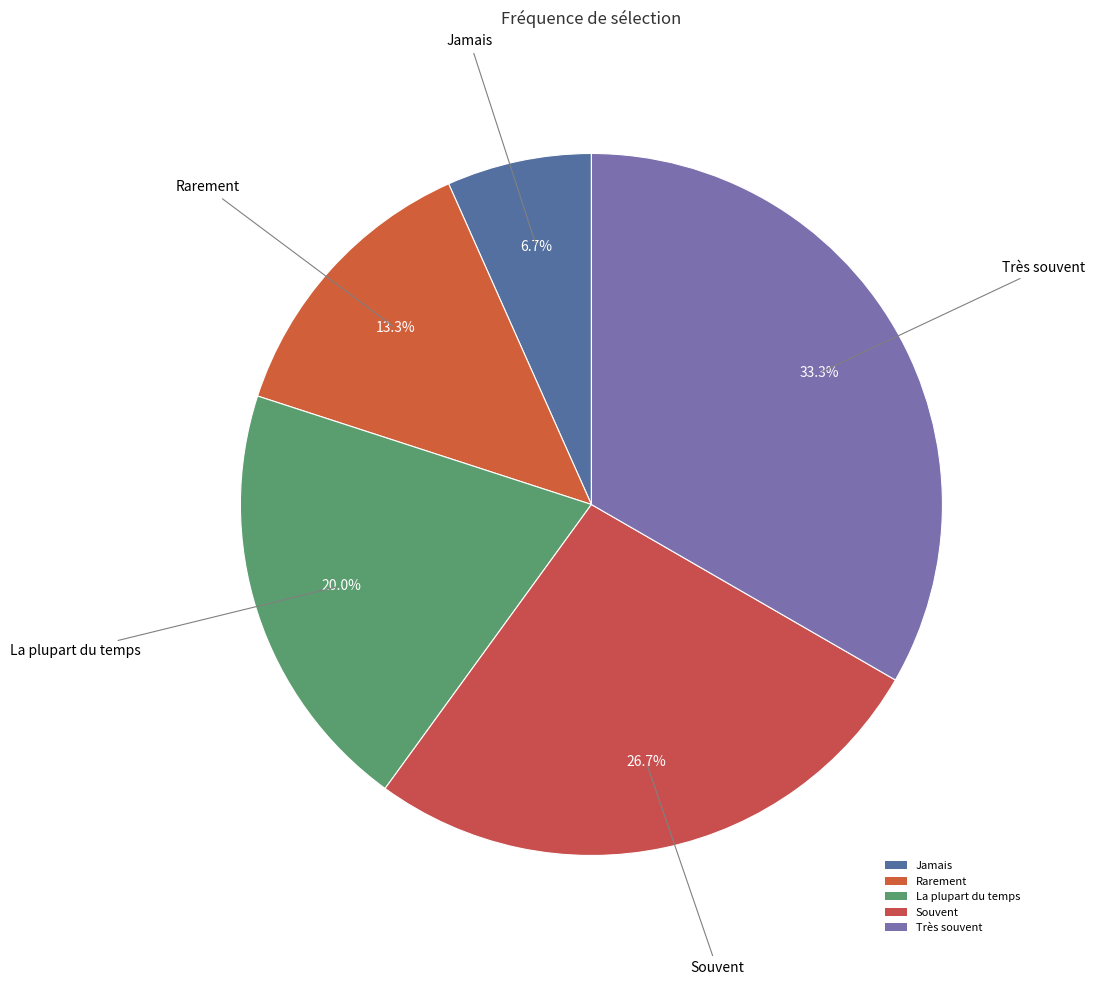

Is the sum of Rarement and La plupart du temps greater than half?

No